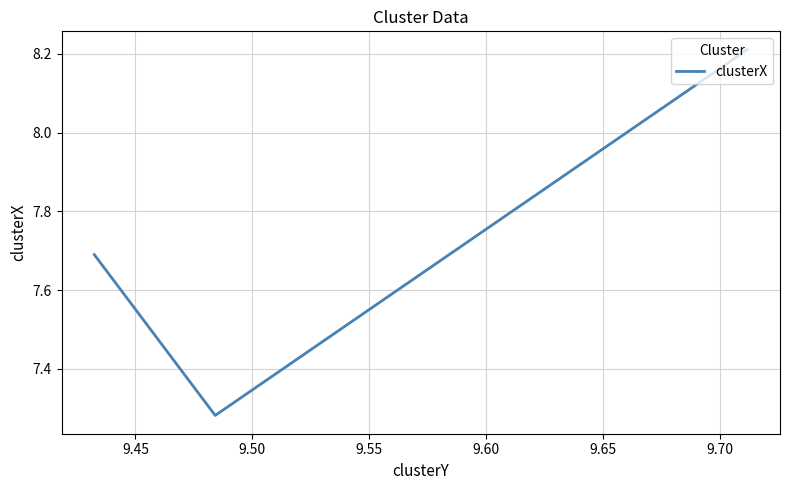

What is the difference between the maximum and minimum values?

0.9